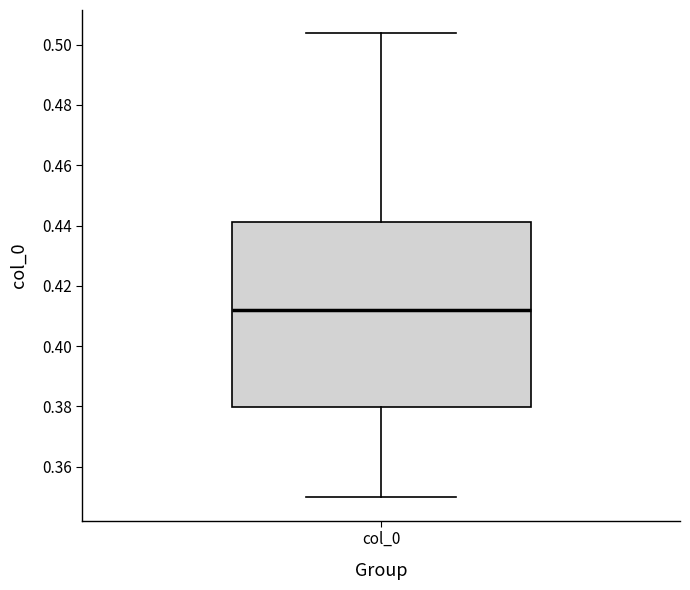

Transcribe this box plot: give where the median line is, the range the box spans, and where the two whiskers end, as read against the y-axis. The values are not printed on the chart, so give them approximately, as read against the axis.

median 0.412, box 0.380 to 0.442, whiskers 0.350 to 0.504